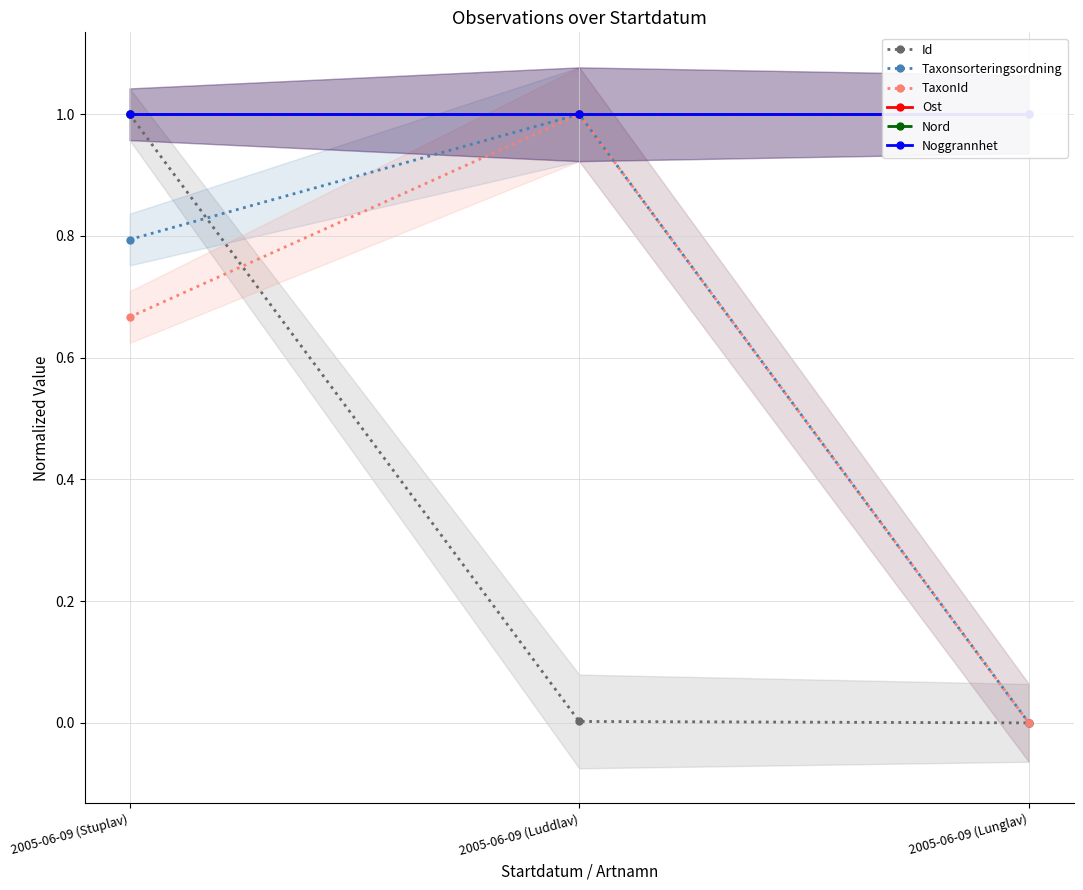

True or false: TaxonId has a value of 0.7 at 2005-06-09 (Luddlav).

False